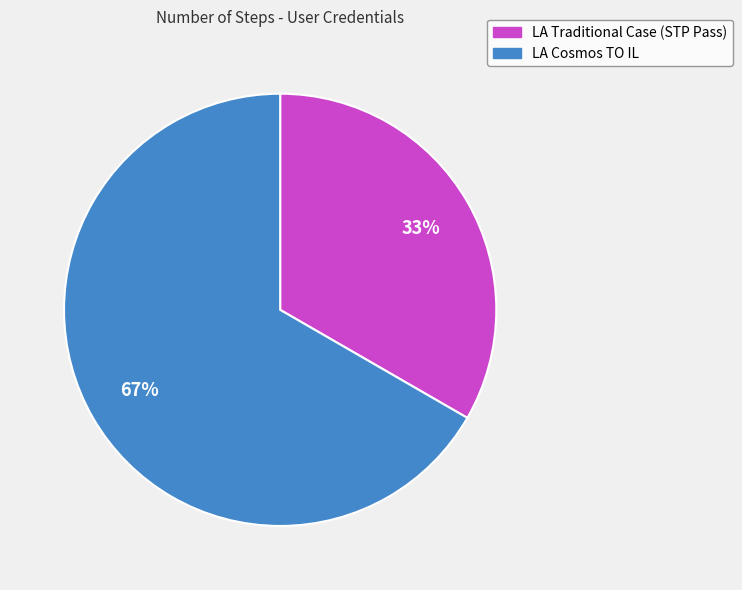

Which category has the biggest portion of the pie?

LA Cosmos TO IL